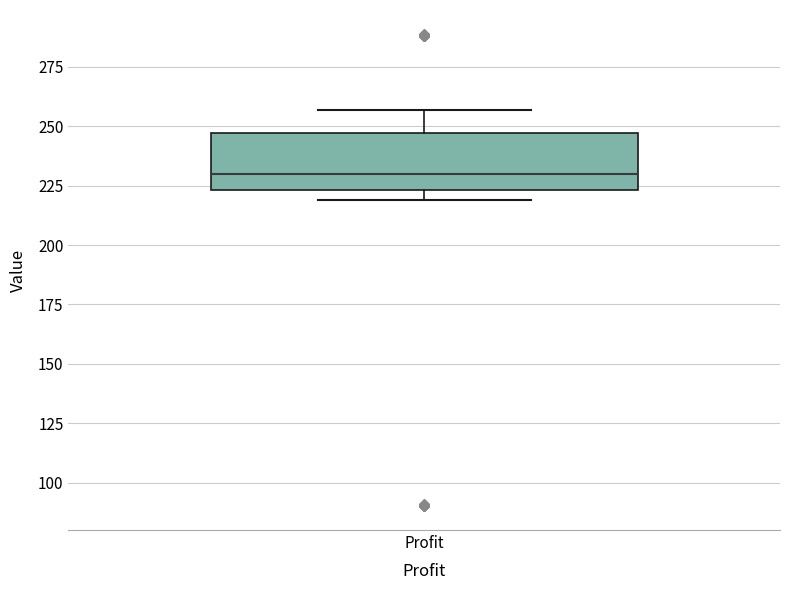

Transcribe this box plot: give where the median line is, the range the box spans, and where the two whiskers end, as read against the y-axis. The values are not printed on the chart, so give them approximately, as read against the axis.

median 230, box 225 to 245, whiskers 220 to 255